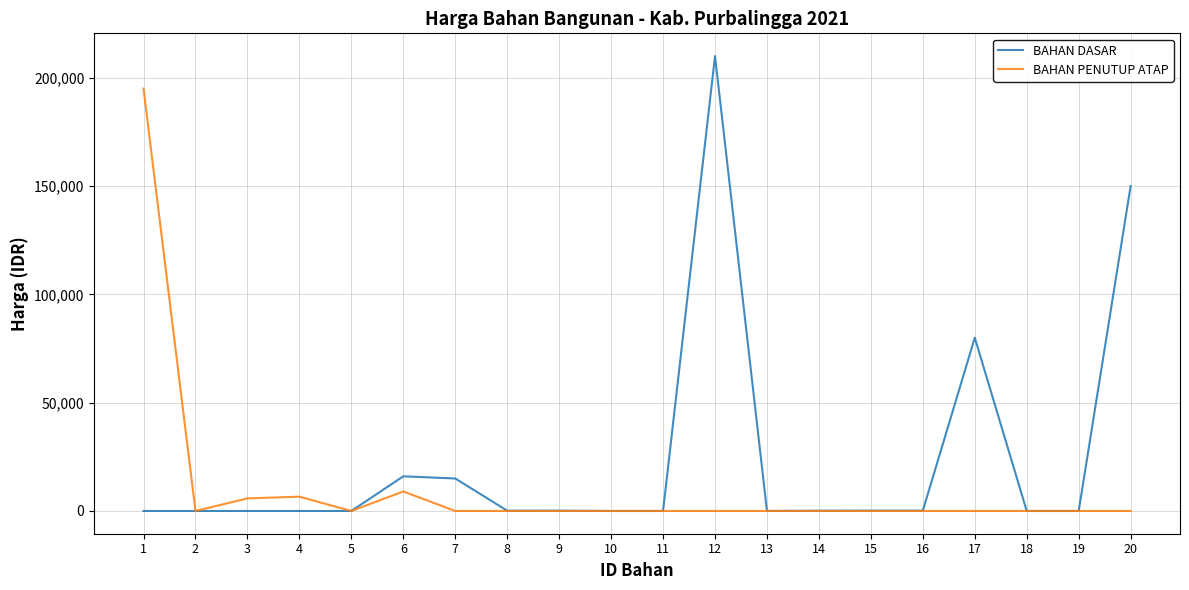

What are all the series names shown in the legend?

BAHAN DASAR, BAHAN PENUTUP ATAP